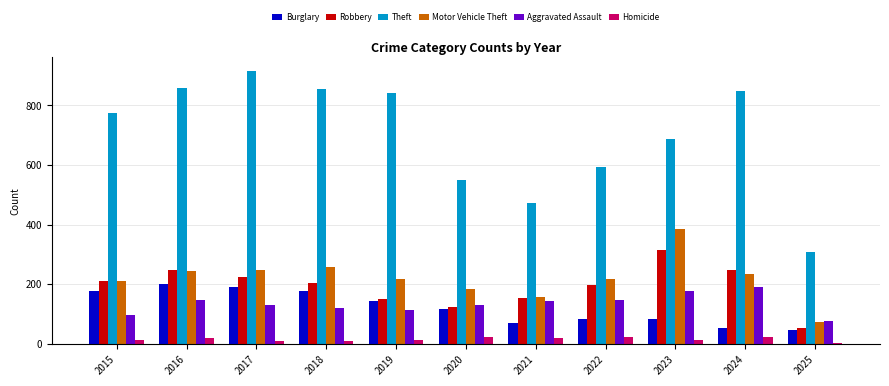

How many bars are there in total?

66